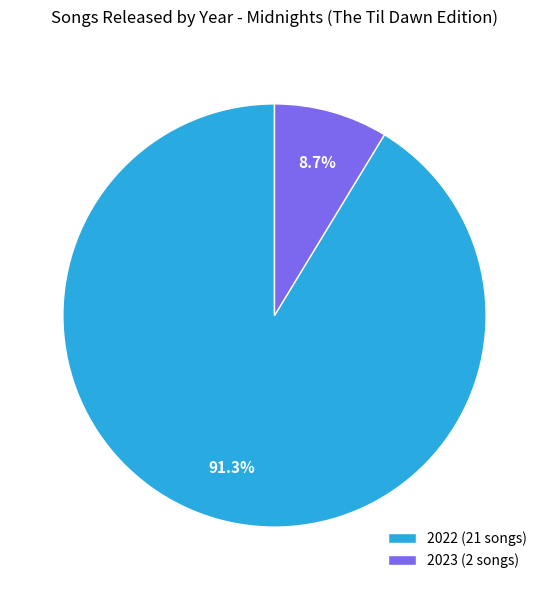

Which category accounts for the majority?

2022